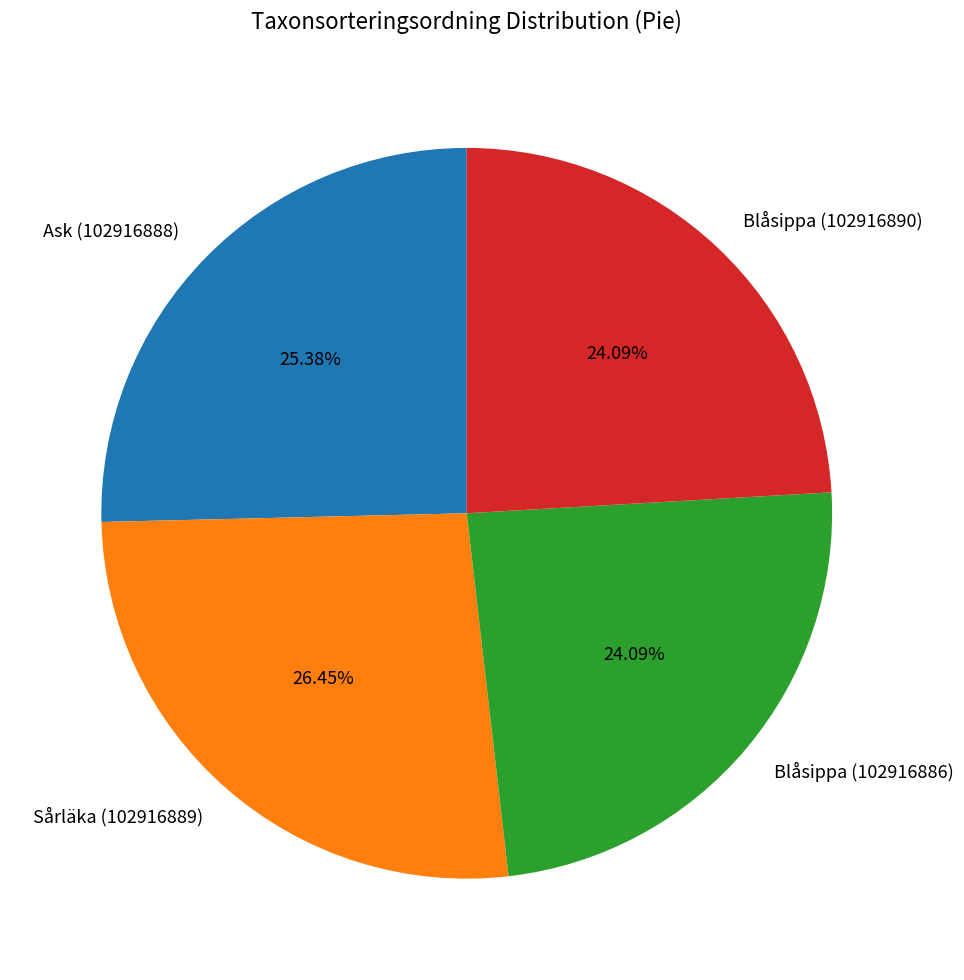

Count the number of slices in the pie.

4